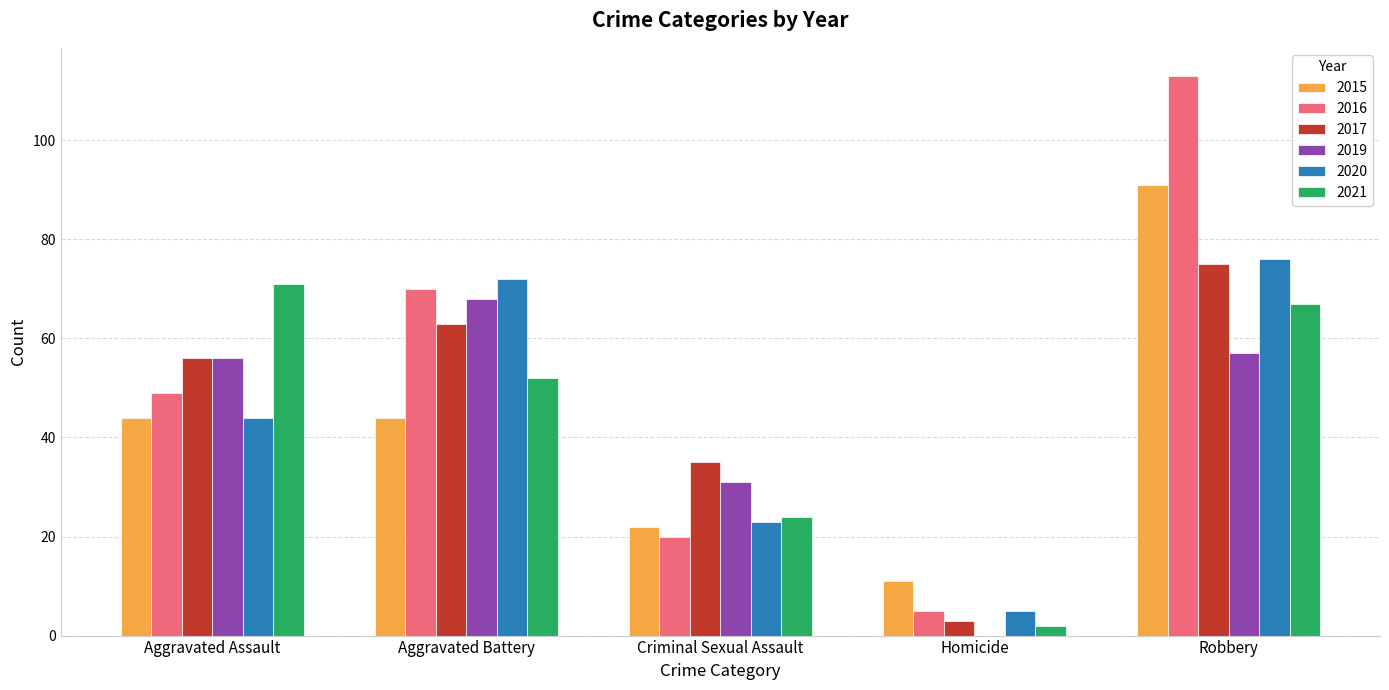

What is the sum of all 2017 values?

232